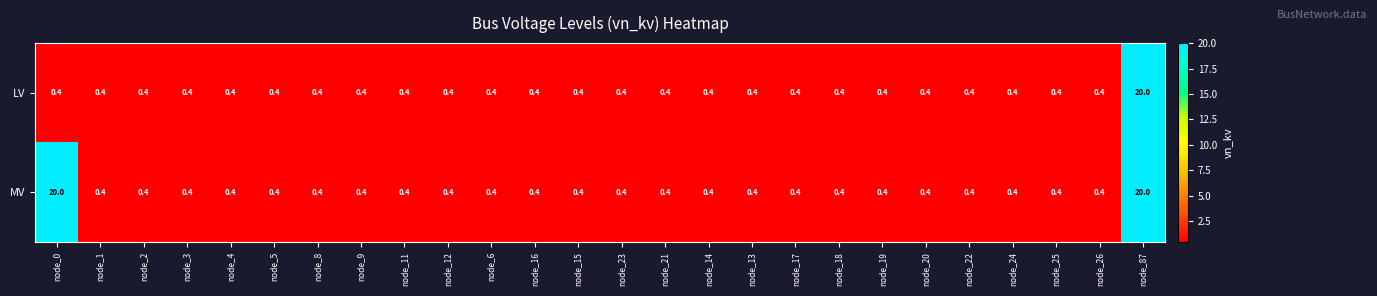

At how many categories does at least one series exceed 5?

2